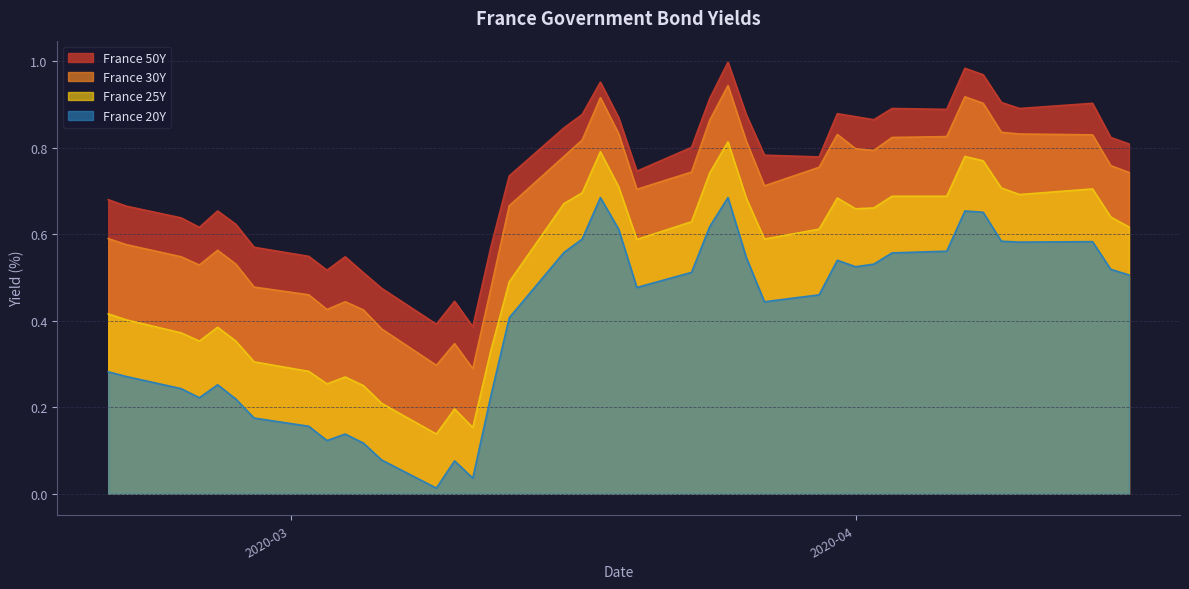

How many categories are shown in the chart?

40